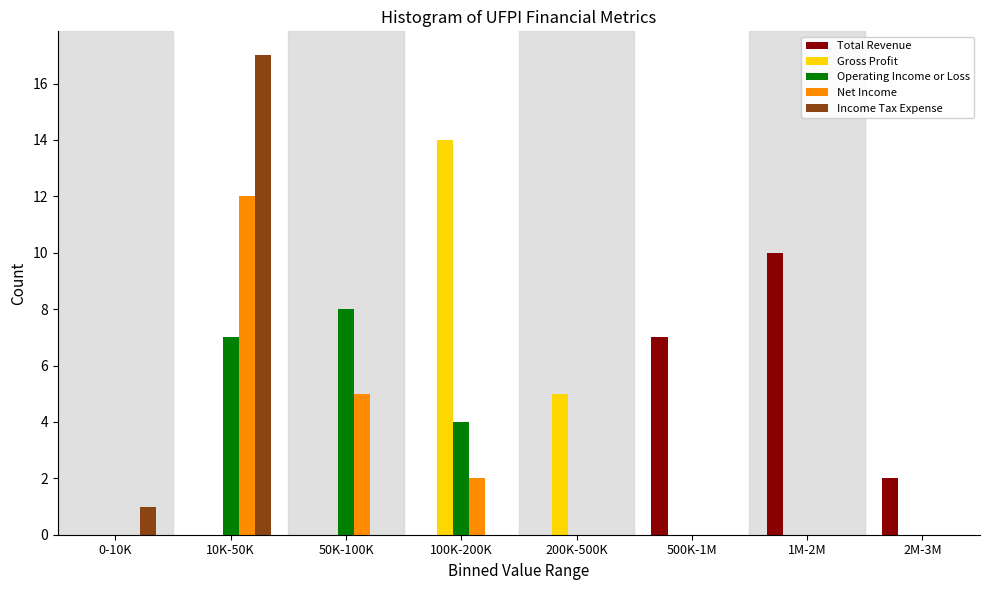

Is the value of Income Tax Expense at 10K-50K greater than the value of Net Income at 50K-100K?

Yes